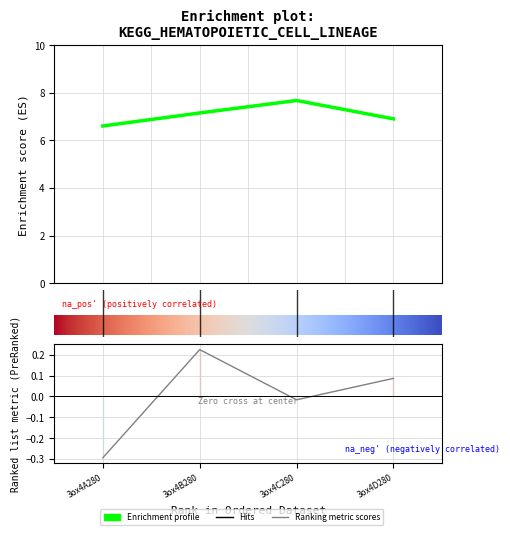

What is the label of the 3rd point from the right?

3ox4B280